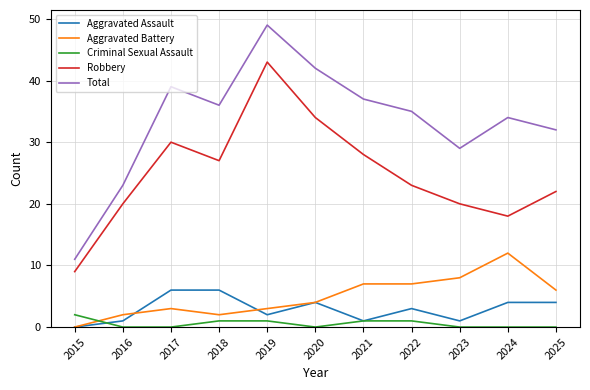

After their last crossing, which series has the higher values: Criminal Sexual Assault or Aggravated Battery?

Aggravated Battery